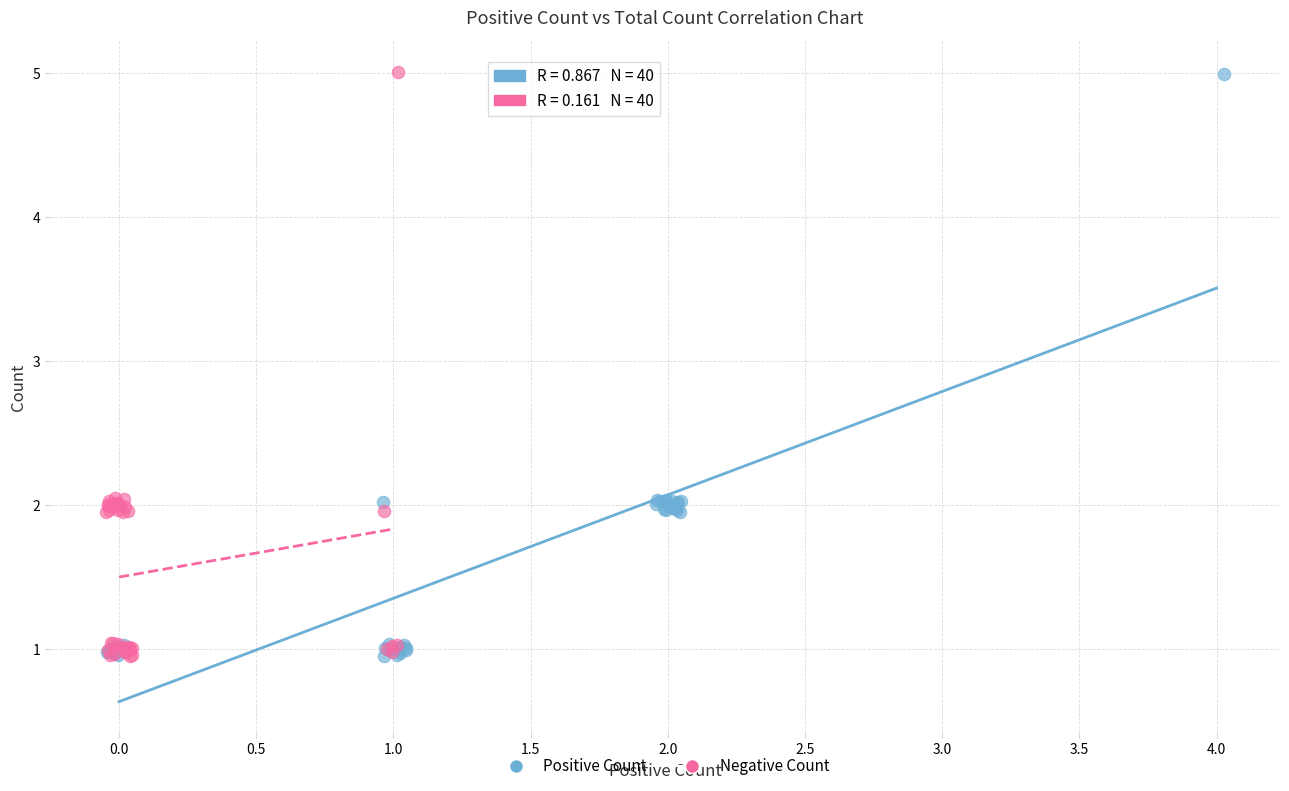

What are all the series names shown in the legend?

Positive Count, Negative Count